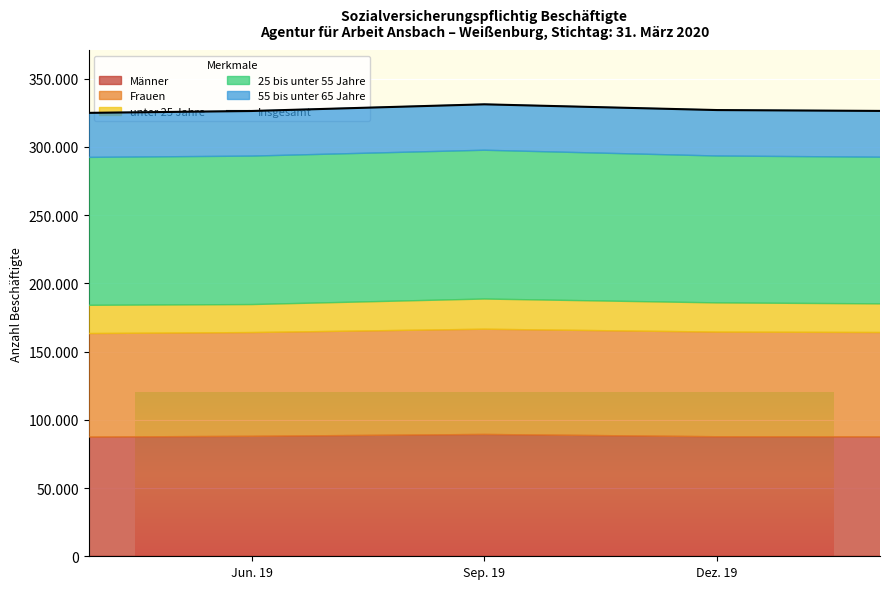

Where is the data nearest to the value 327802?

Dez. 19